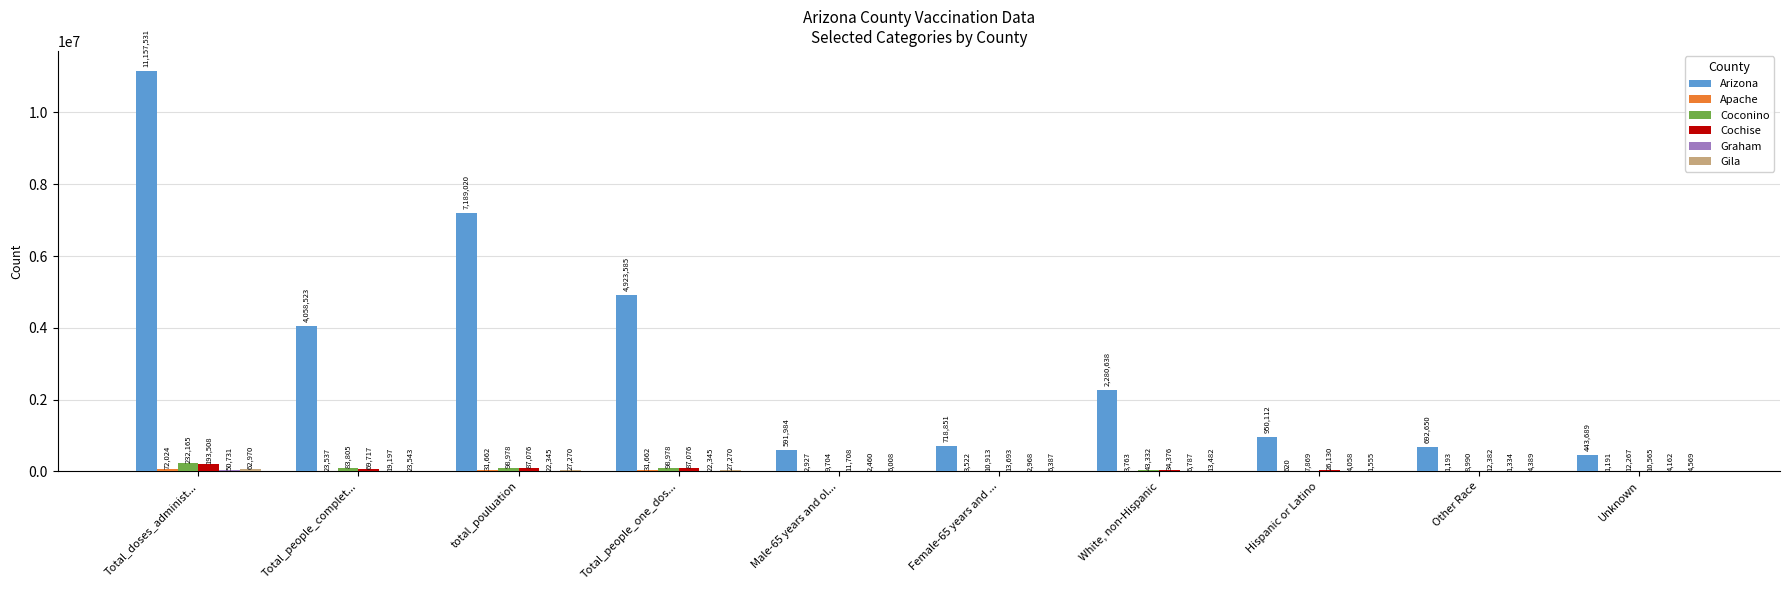

At which category does the chart reach its peak across all series?

Total_doses_administ...